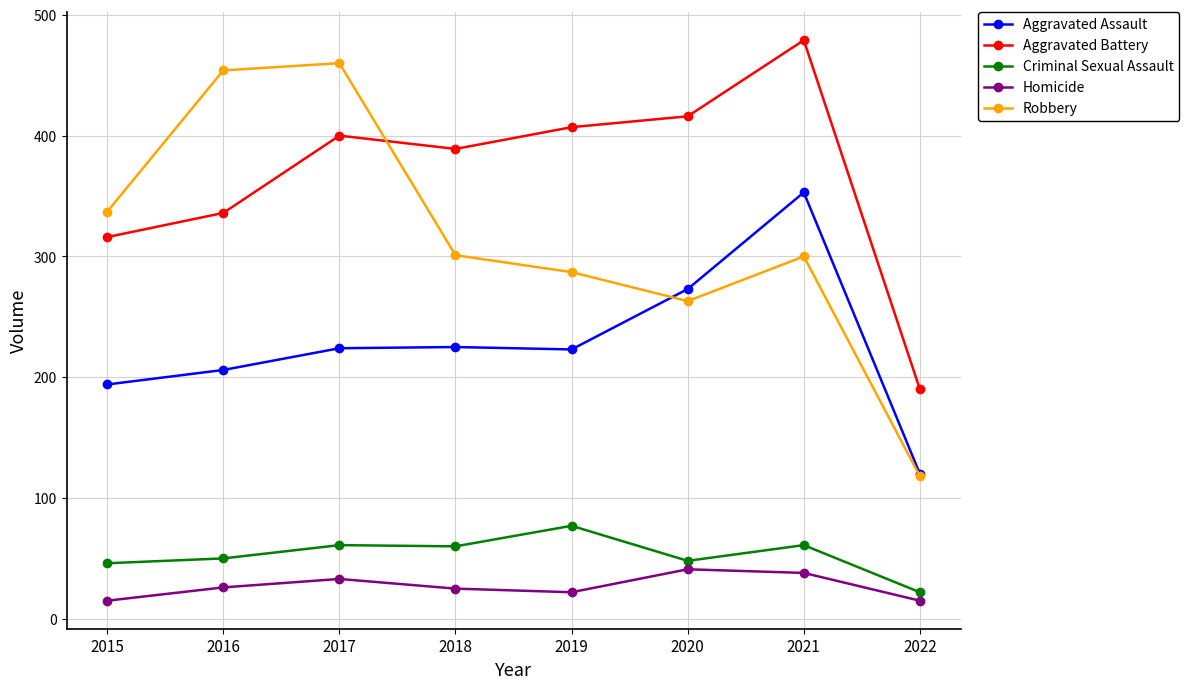

At which label does Robbery reach its minimum?

2022